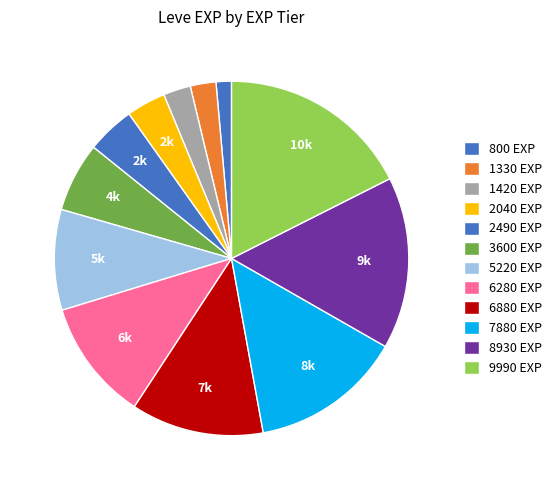

Which category has the biggest portion of the pie?

9990 EXP